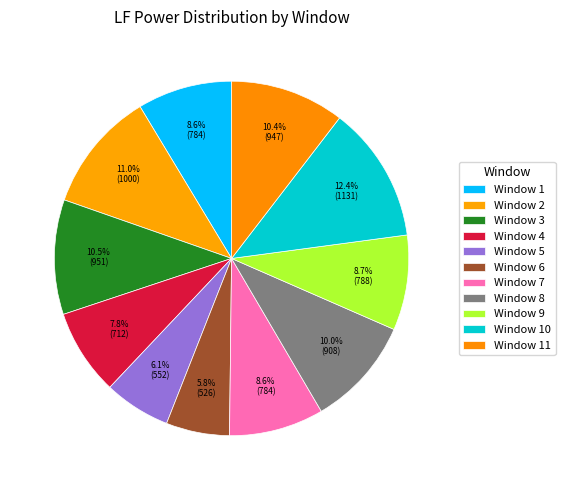

Rank the categories by value from lowest to highest.

6, 5, 4, 7, 1, 9, 8, 11, 3, 2, 10